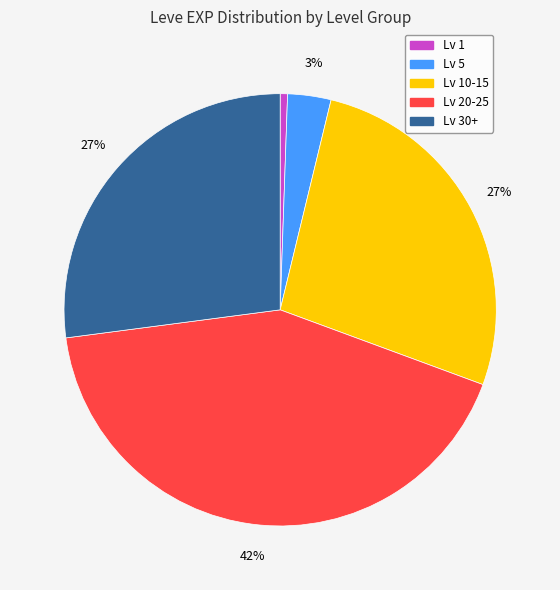

Does any single category account for the majority?

No